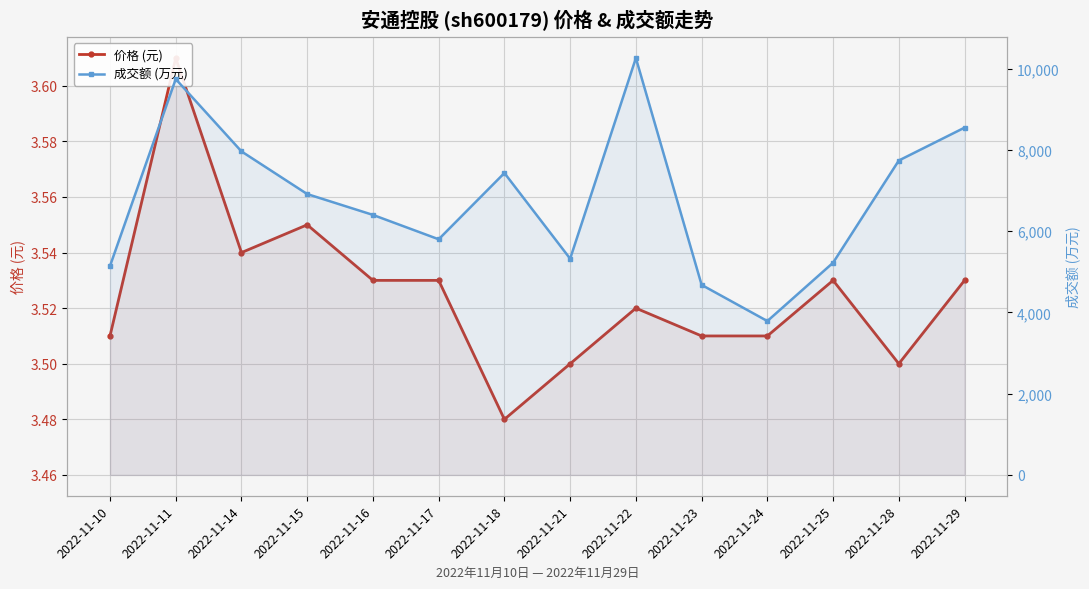

Which category has the highest value across all series?

2022-11-22